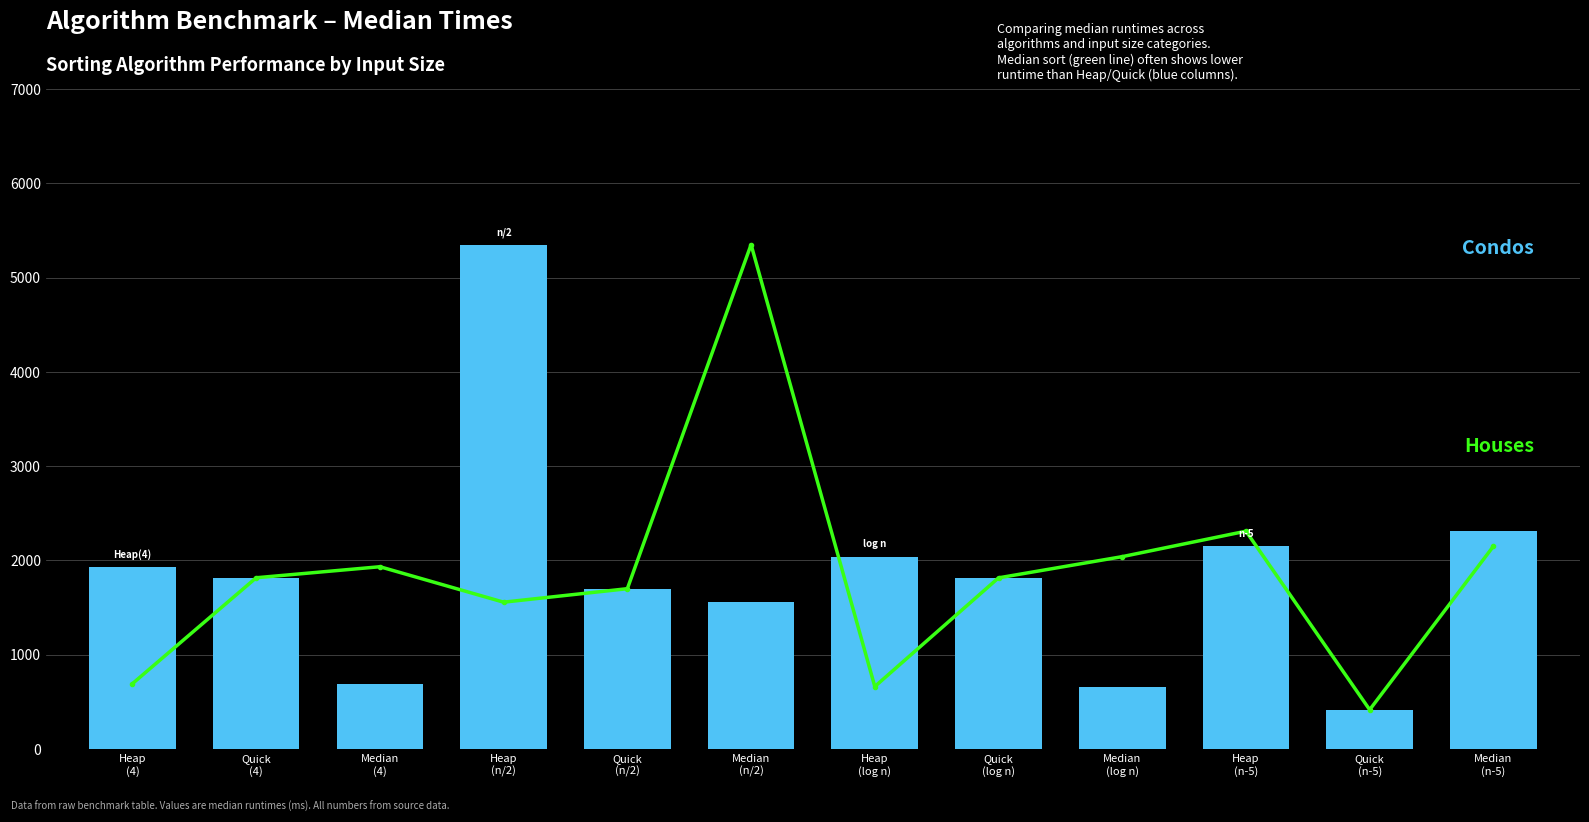

Which series has the largest total across all categories?

Houses